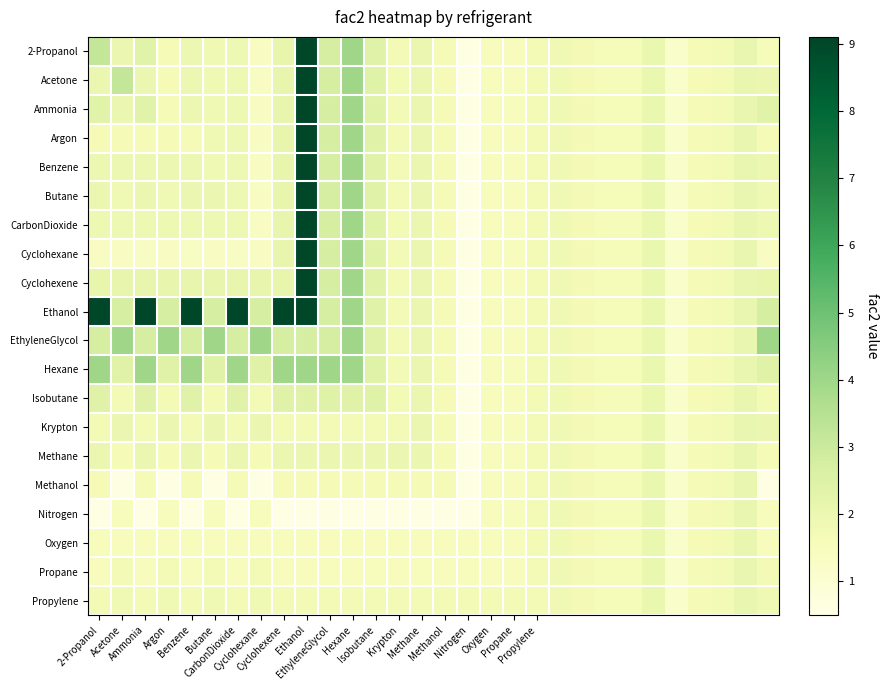

How many data points does each series have?

30